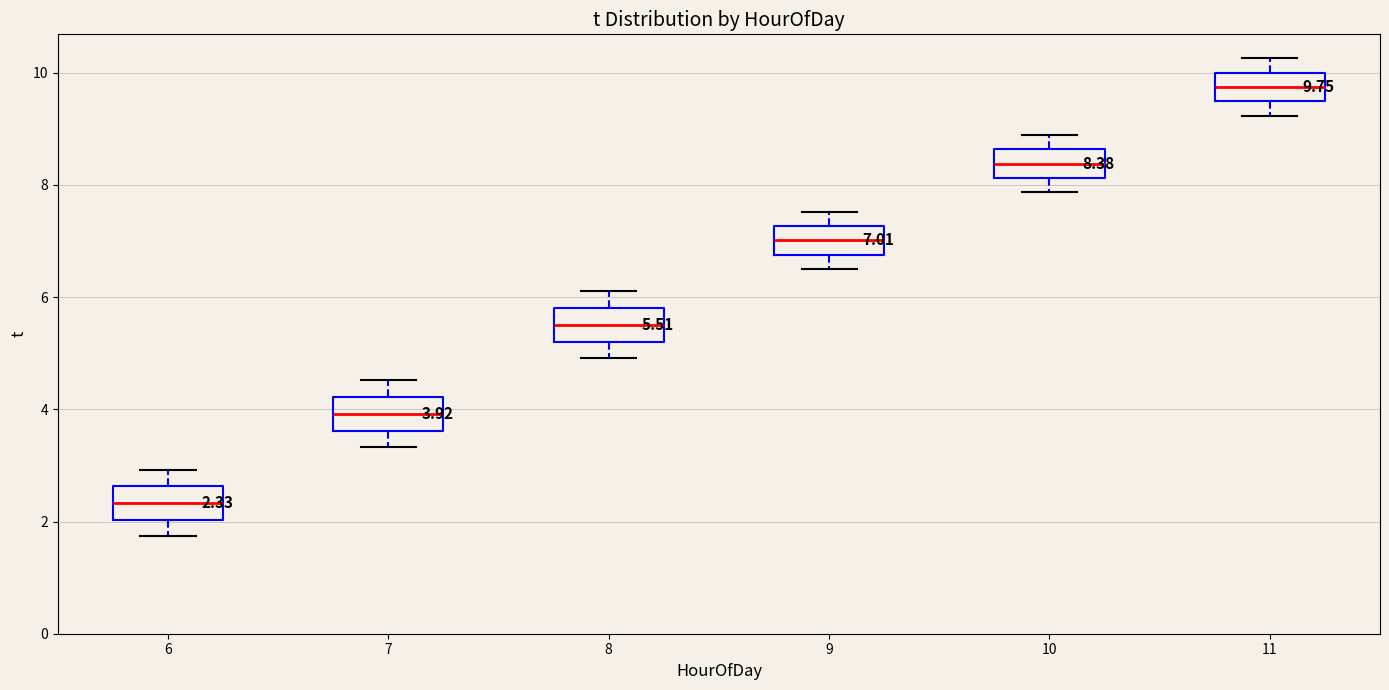

Which box's median line is the highest?

11